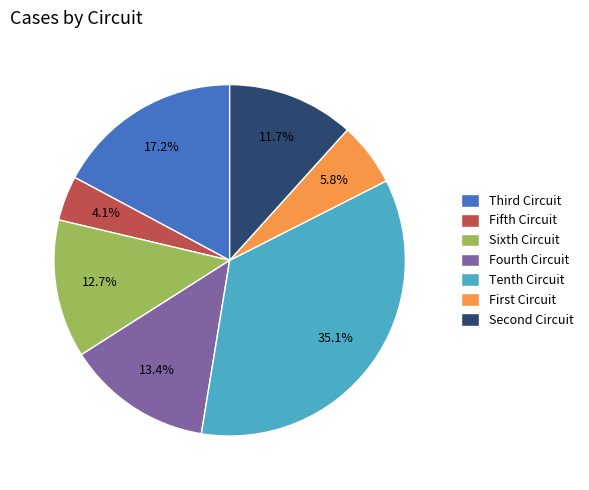

What percentage is the Tenth Circuit slice, to the nearest percent?

35%